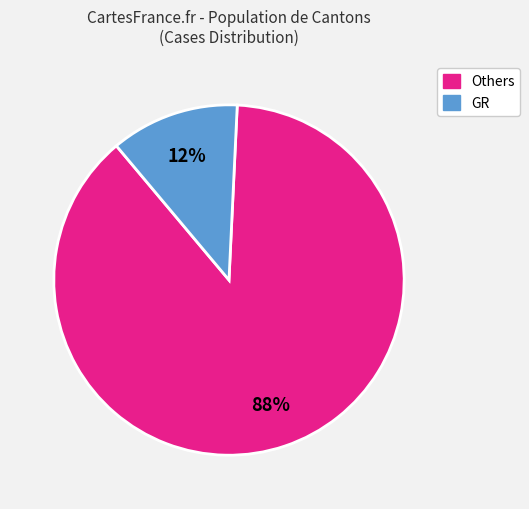

To the nearest percent, what is the difference between the largest and smallest slice percentages?

76%